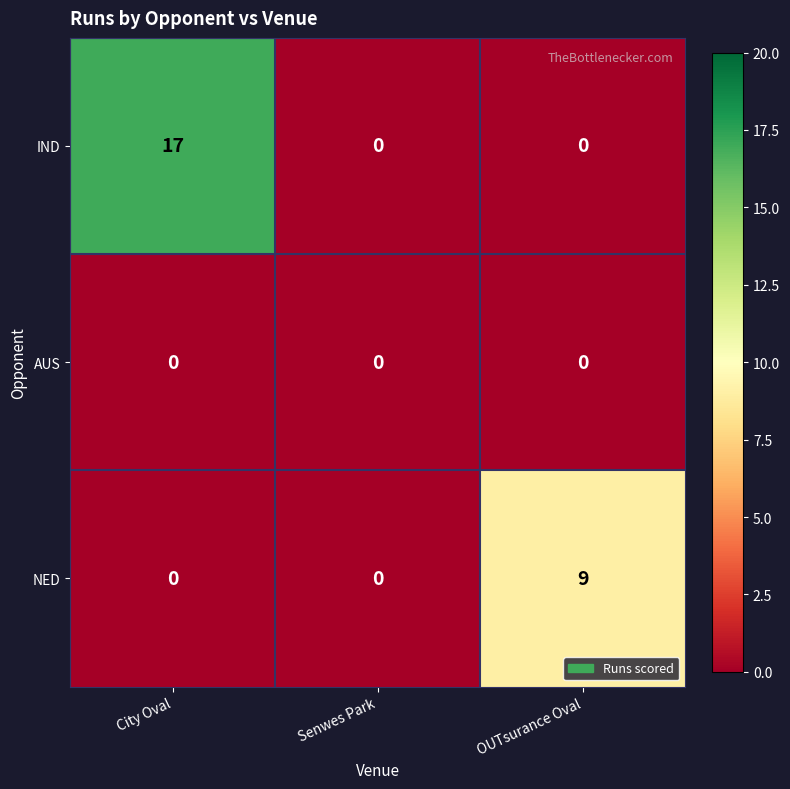

What is the difference between the maximum and minimum values in the IND series?

17